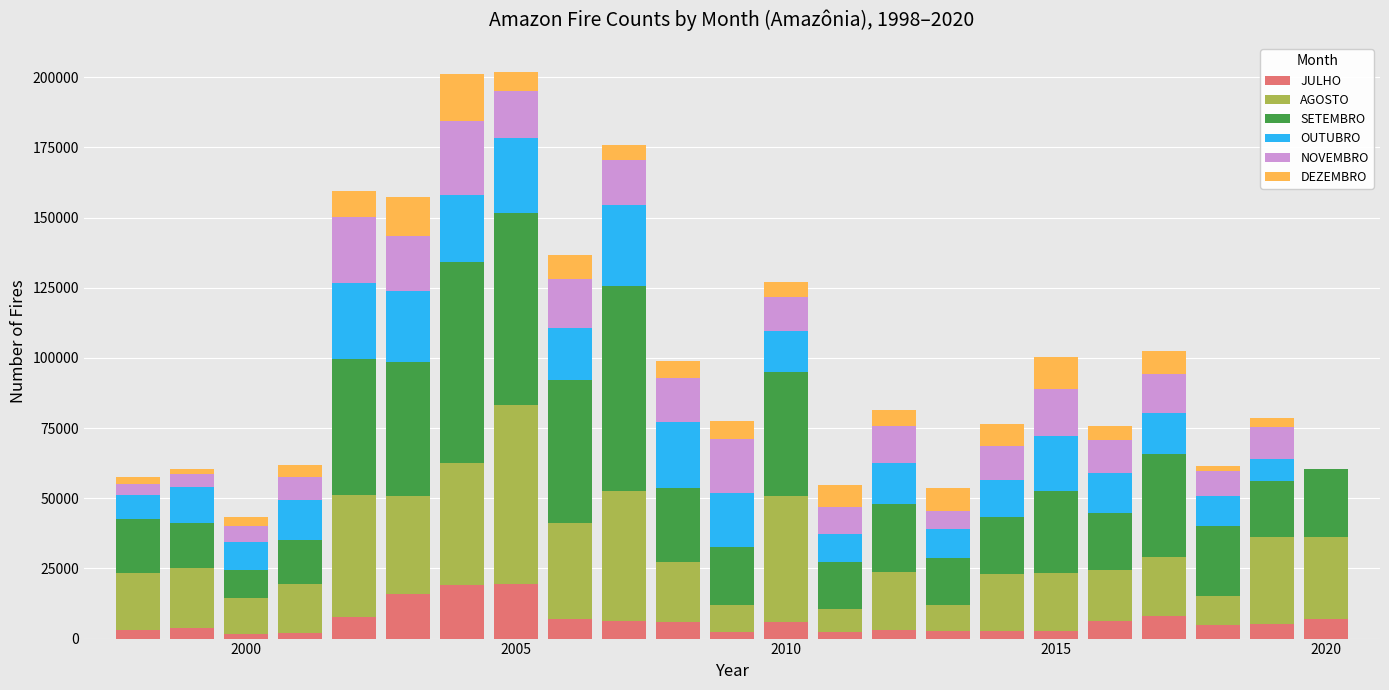

What is the maximum value for JULHO?

19364